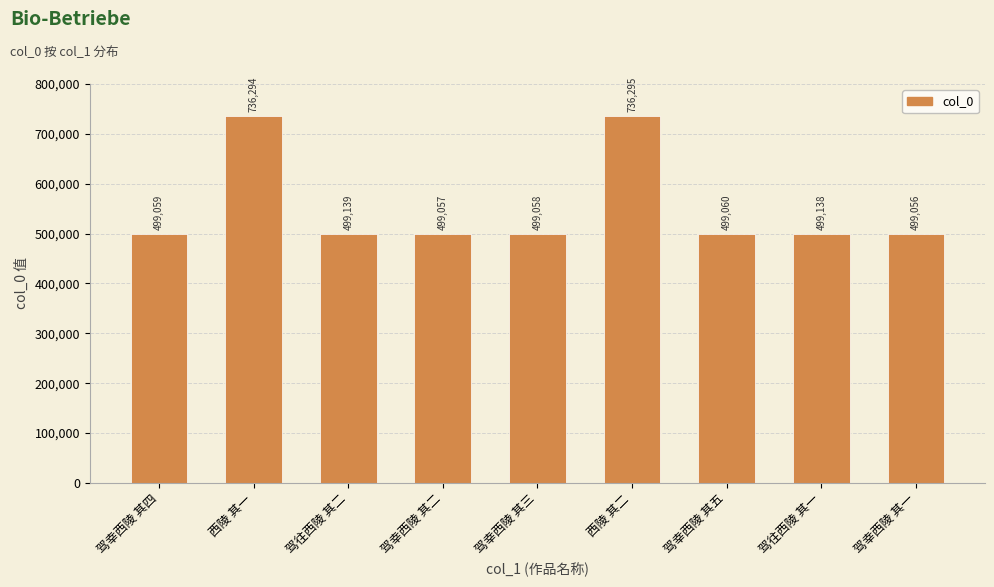

What position from the left is 驾幸西陵 其二?

4